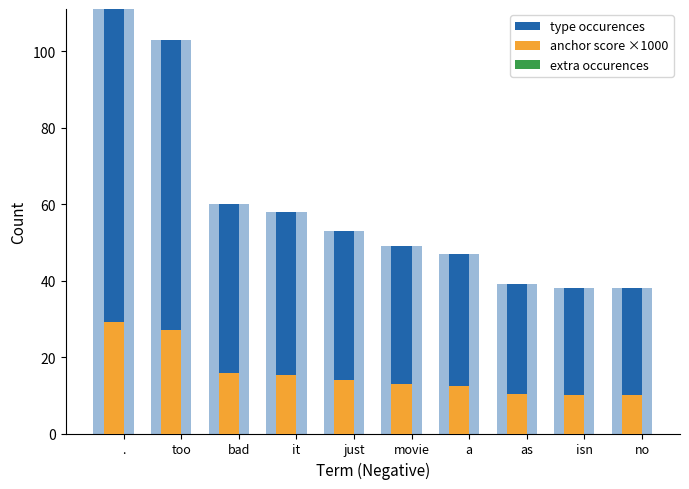

What is the value of the anchor score ×1000 bar at the 7th from the left?

12.3